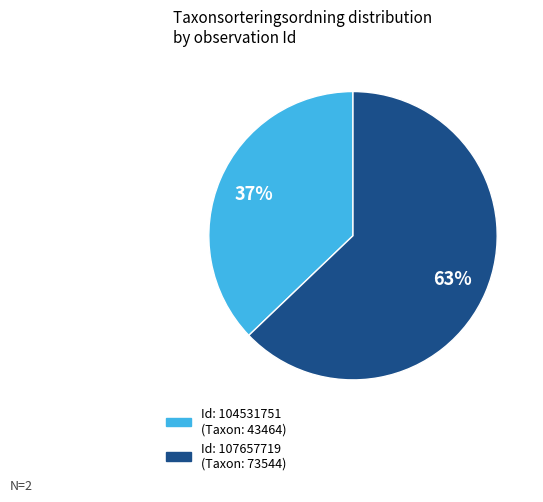

To the nearest percent, what is the difference between the largest and smallest slice percentages?

26%